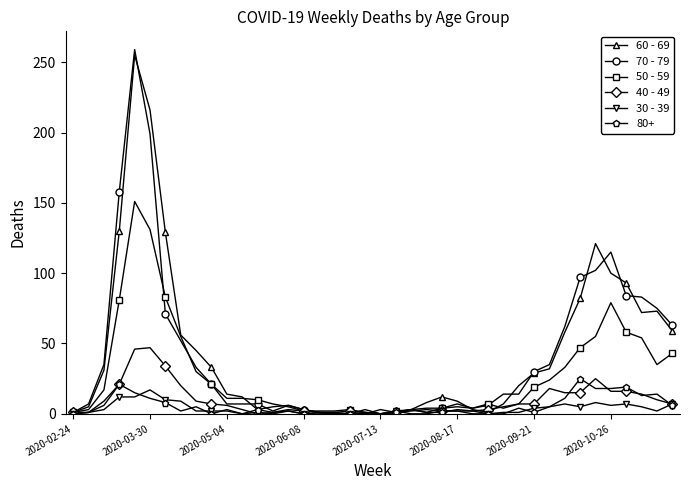

True or false: 40 - 49 has more than 0 interior local peaks.

True